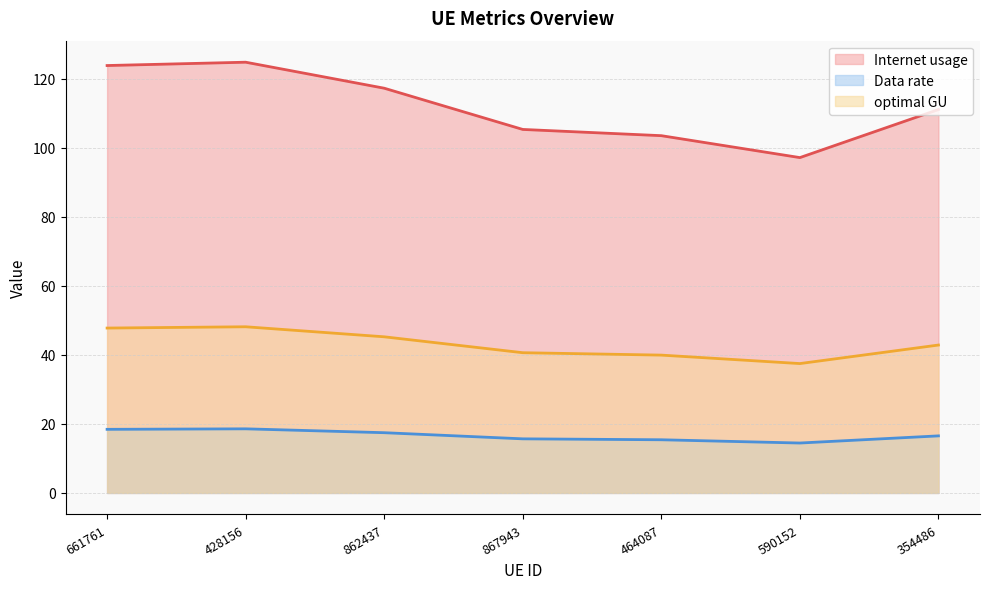

Which category has the lowest value in the Data rate series?

590152